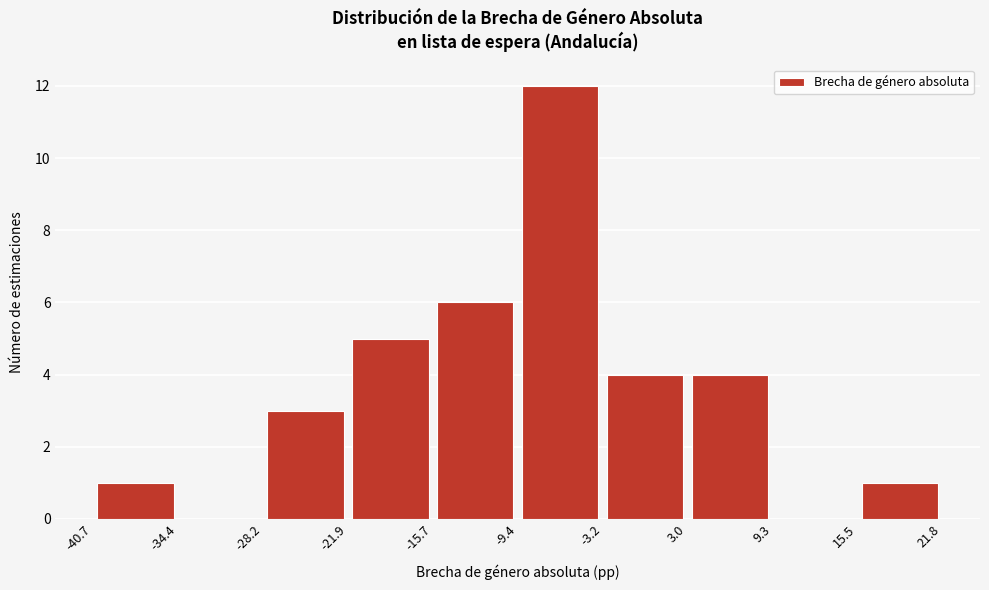

Reading left to right, list every bar in this chart as the range it spans on the x-axis followed by its height. The values are not printed on the chart, so give them approximately, as read against the axis.

-40.7 to -34.4: 1
-34.4 to -28.2: 0
-28.2 to -21.9: 3
-21.9 to -15.7: 5
-15.7 to -9.4: 6
-9.4 to -3.2: 12
-3.2 to 3.0: 4
3.0 to 9.3: 4
9.3 to 15.5: 0
15.5 to 21.8: 1